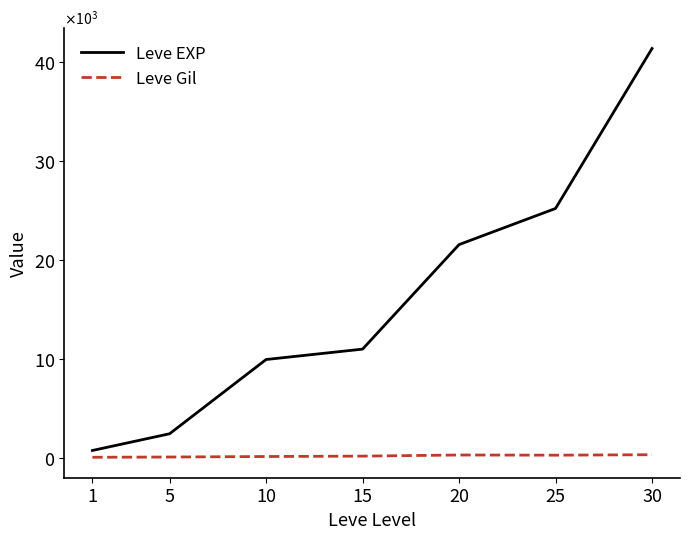

What is the difference between the Leve EXP values at 20 and 1?

20800